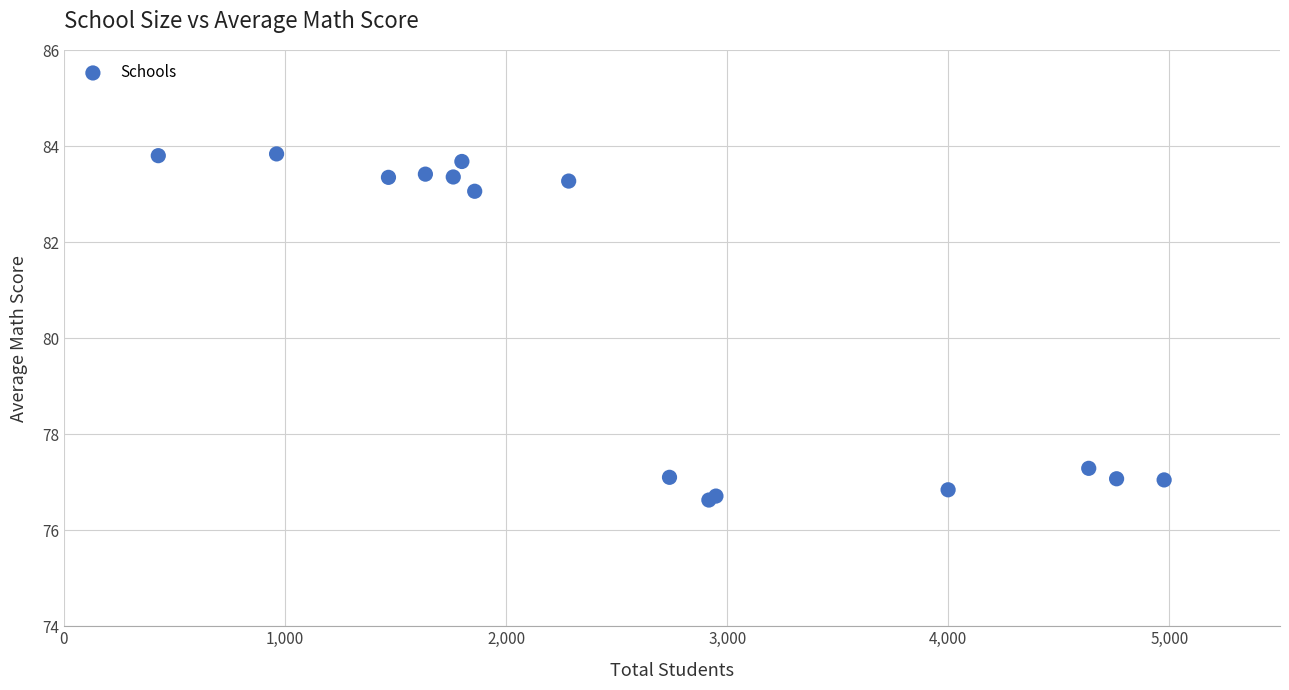

What Y value in the scatter plot is closest to 80?

77.3